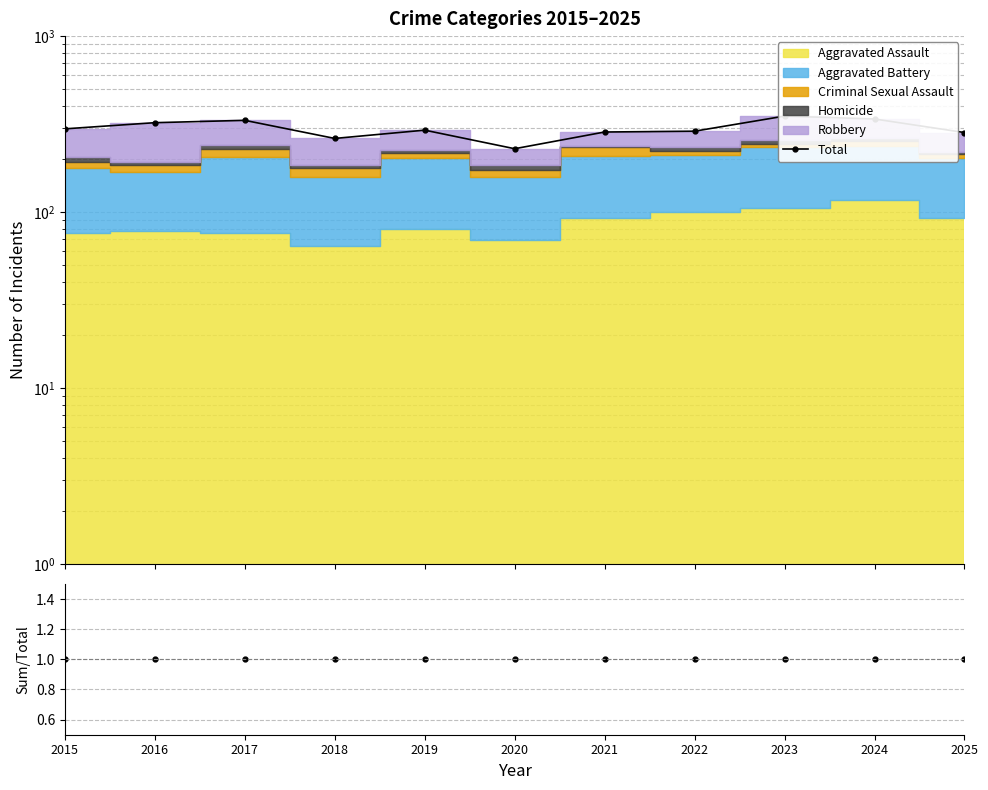

What is the value of the Sum/Total point at the 8th from the left?

1